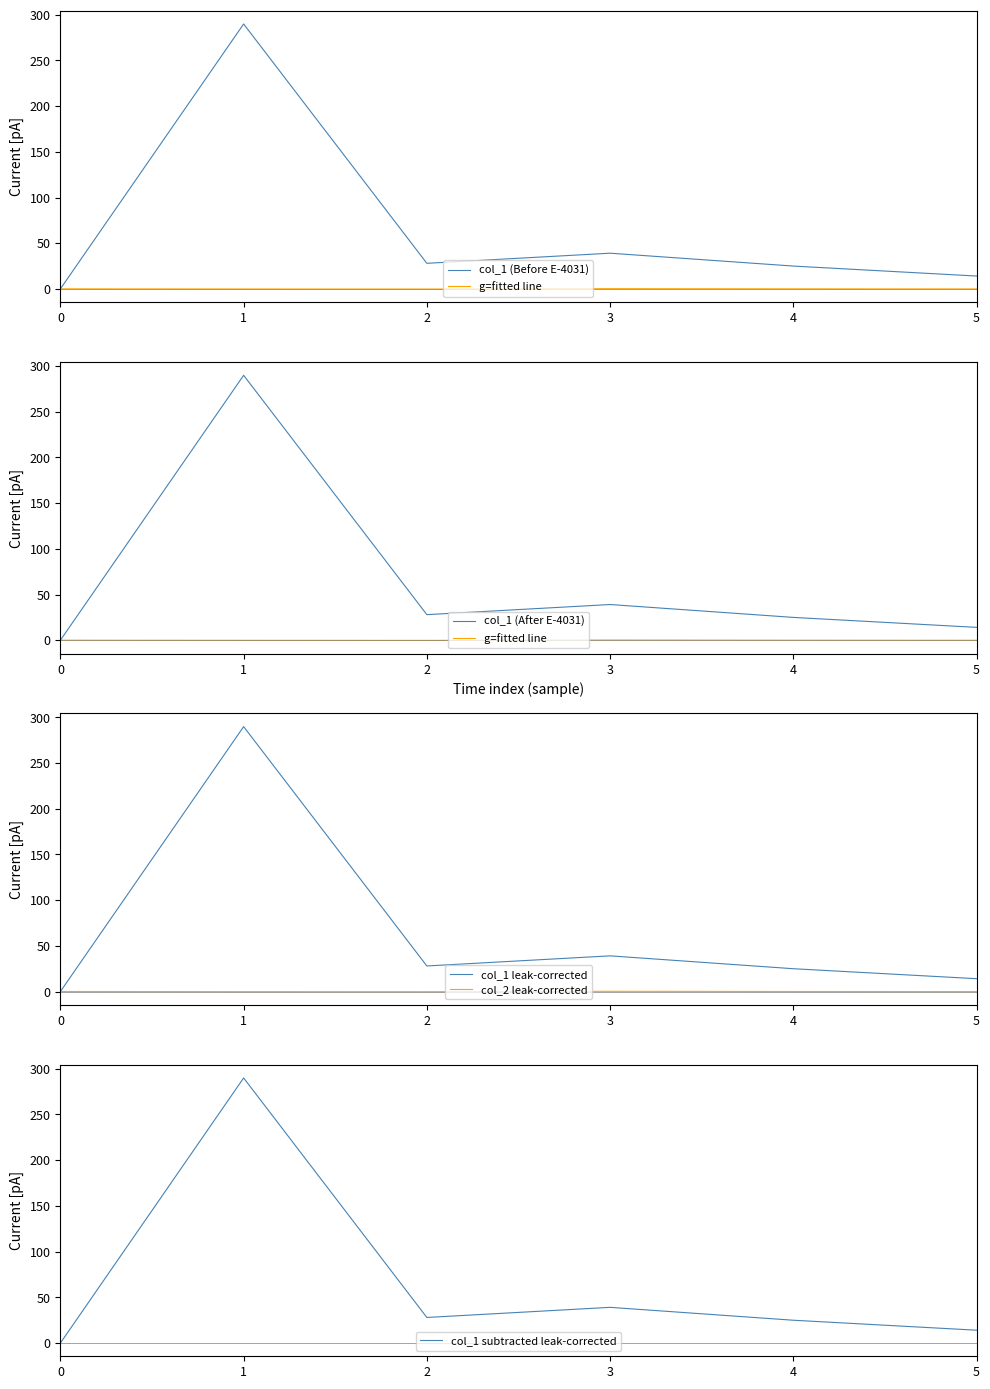

Rank the series by their maximum value, from highest to lowest.

col_1 (Before E-4031), col_1 (After E-4031), col_1 leak-corrected, col_1 subtracted leak-corrected, g=fitted line, col_2 leak-corrected